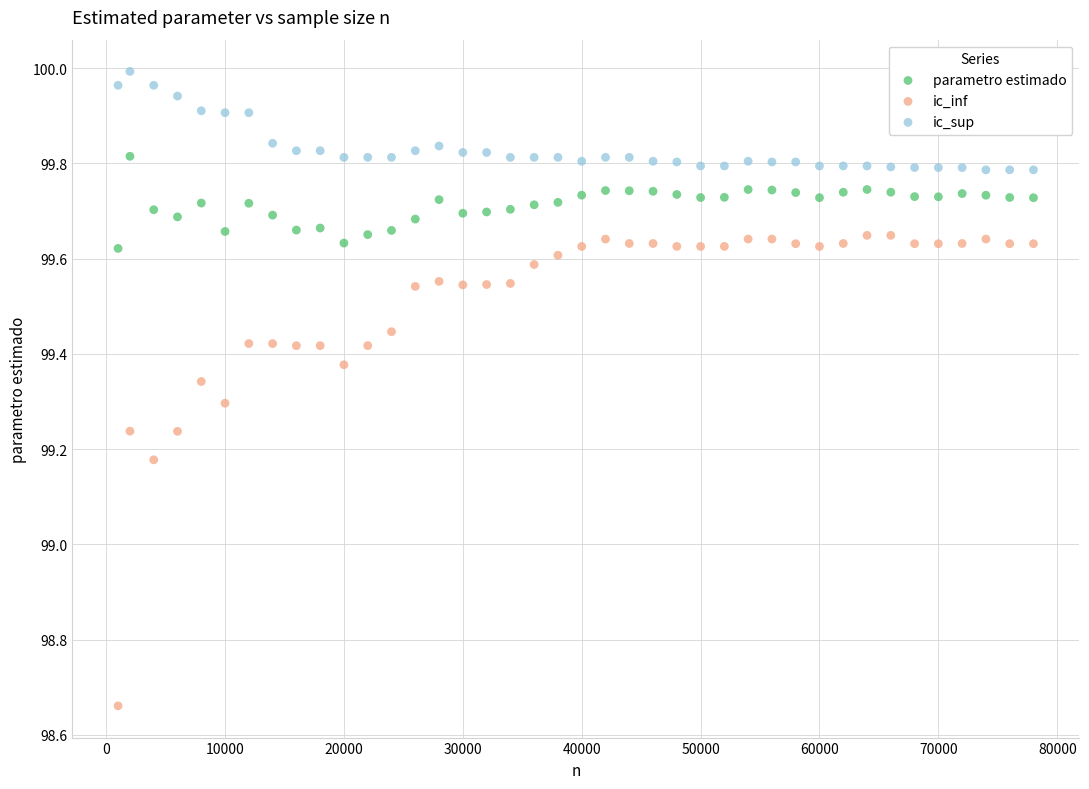

Across all data points, what is the range of X values (max minus min)?

77000.0